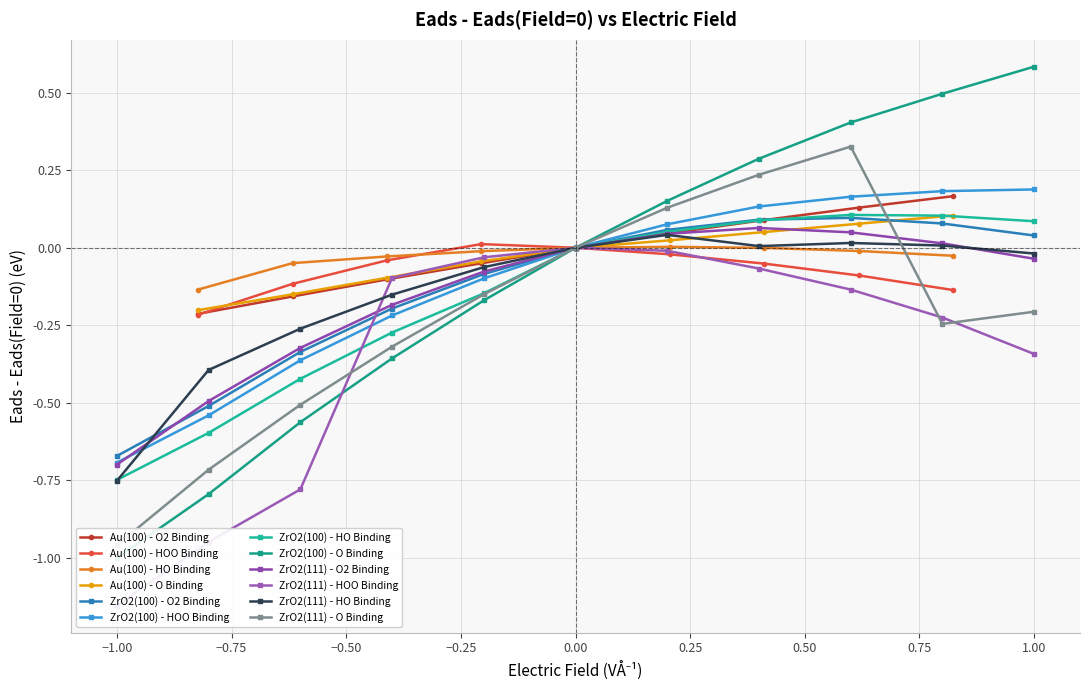

Is it true that Au(100) - HOO Binding equals -0.0 at 0.41136?

False